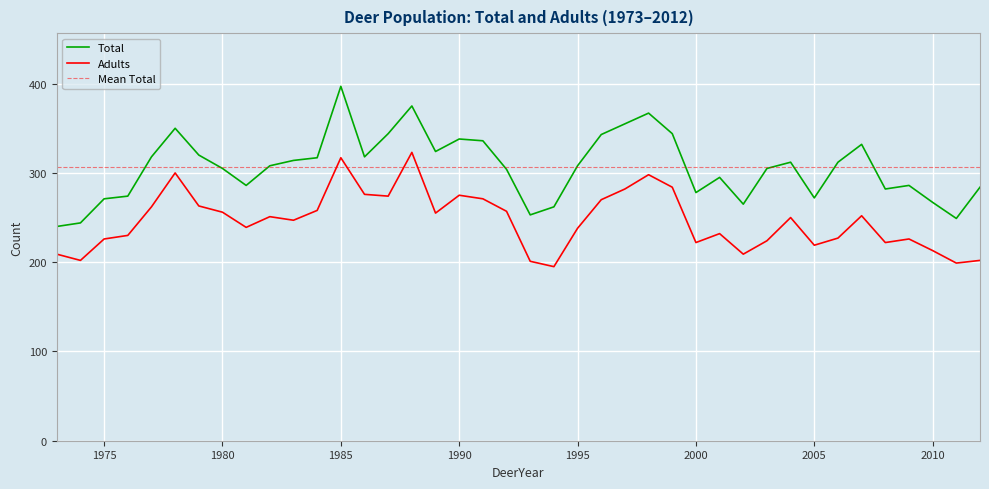

True or false: Total and Adults intersect in this chart.

False